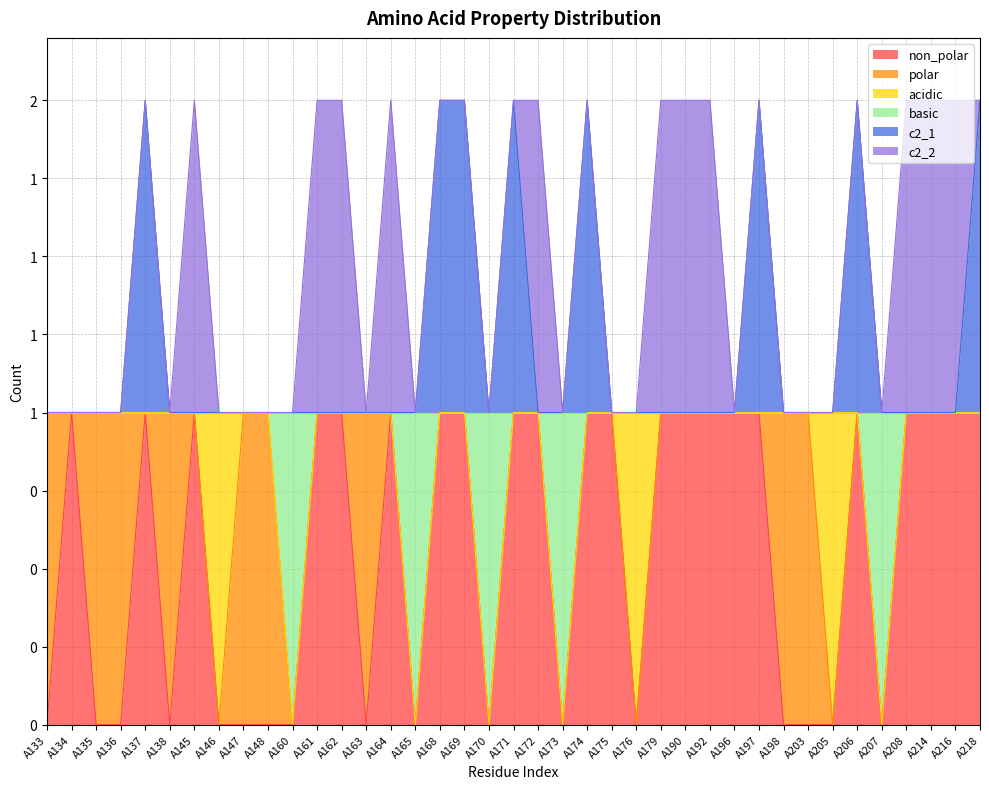

Where is basic nearest to the value 0?

A160